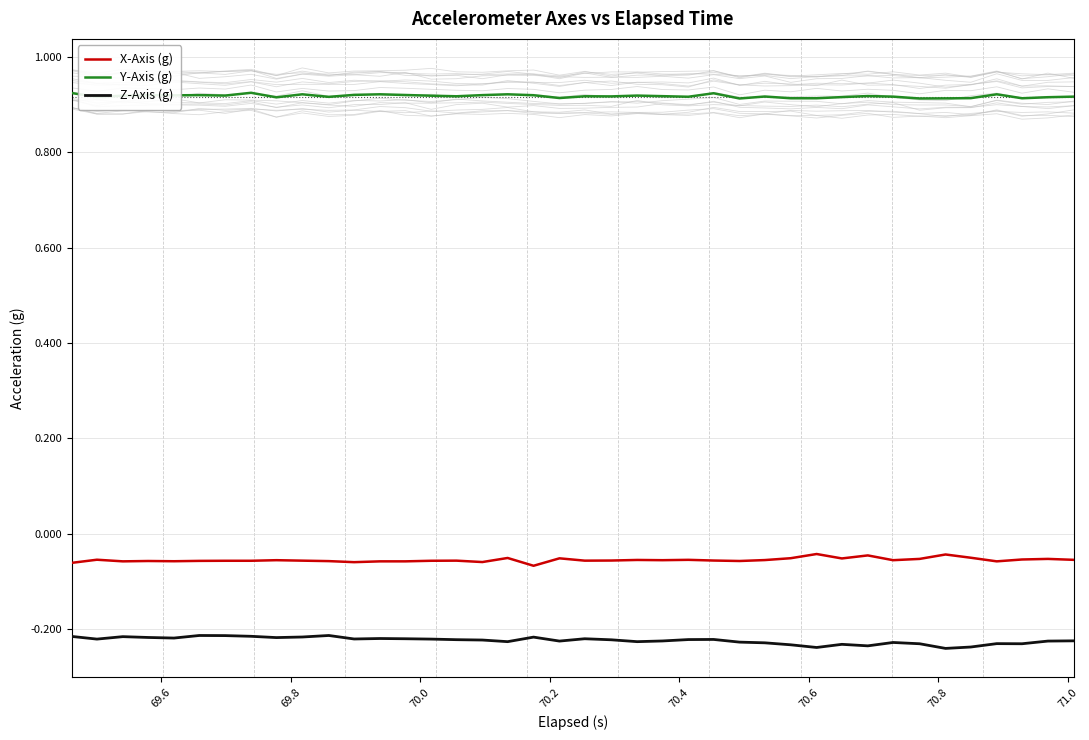

True or false: Z-Axis (g) and Y-Axis (g) intersect in this chart.

False